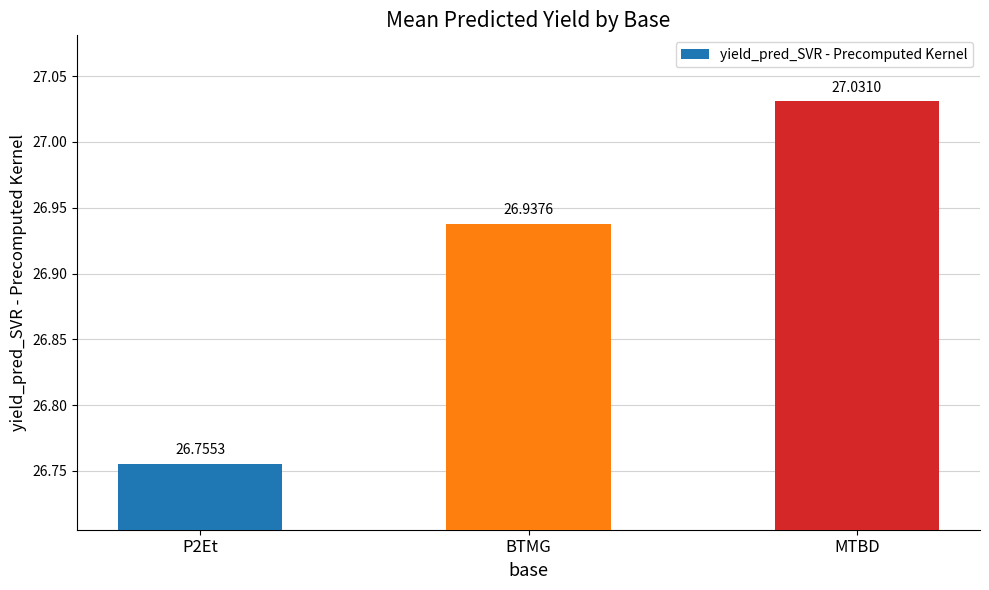

What is the greatest value displayed?

27.0